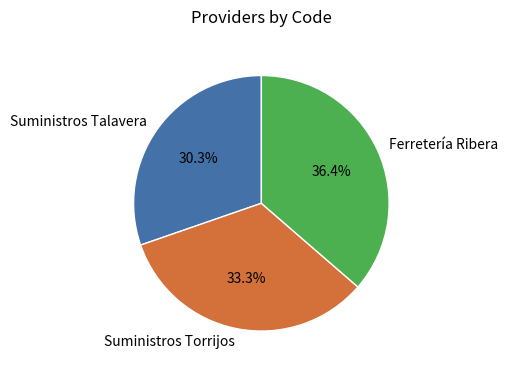

How many segments does this pie chart have?

3